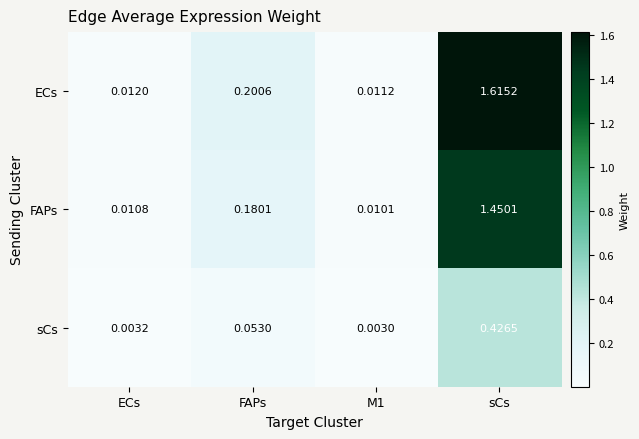

At how many categories does at least one series exceed 1?

1